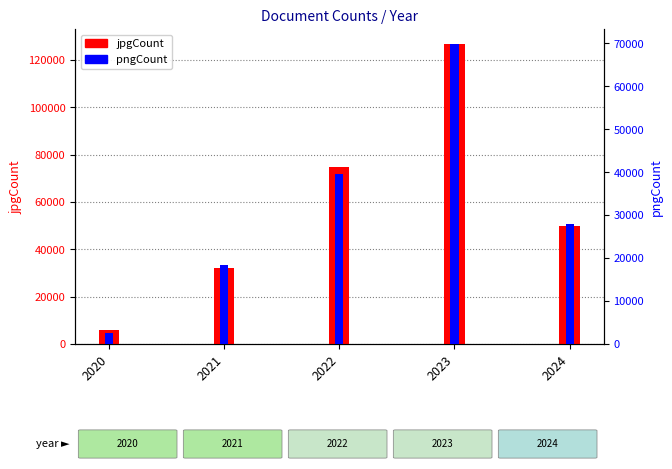

How many groups of bars are there?

5